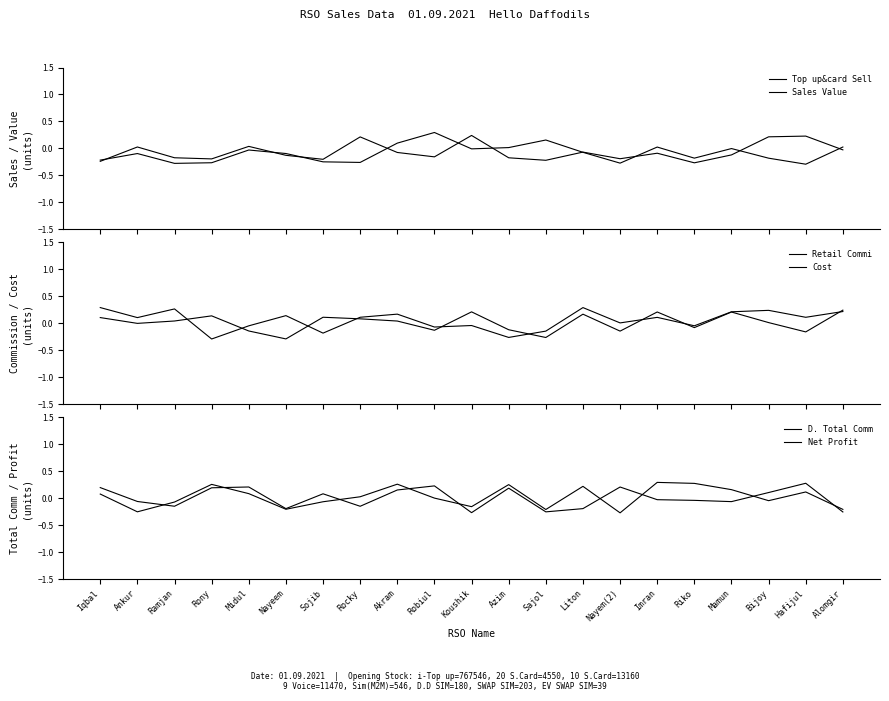

True or false: Top up&card Sell and Cost intersect in this chart.

True